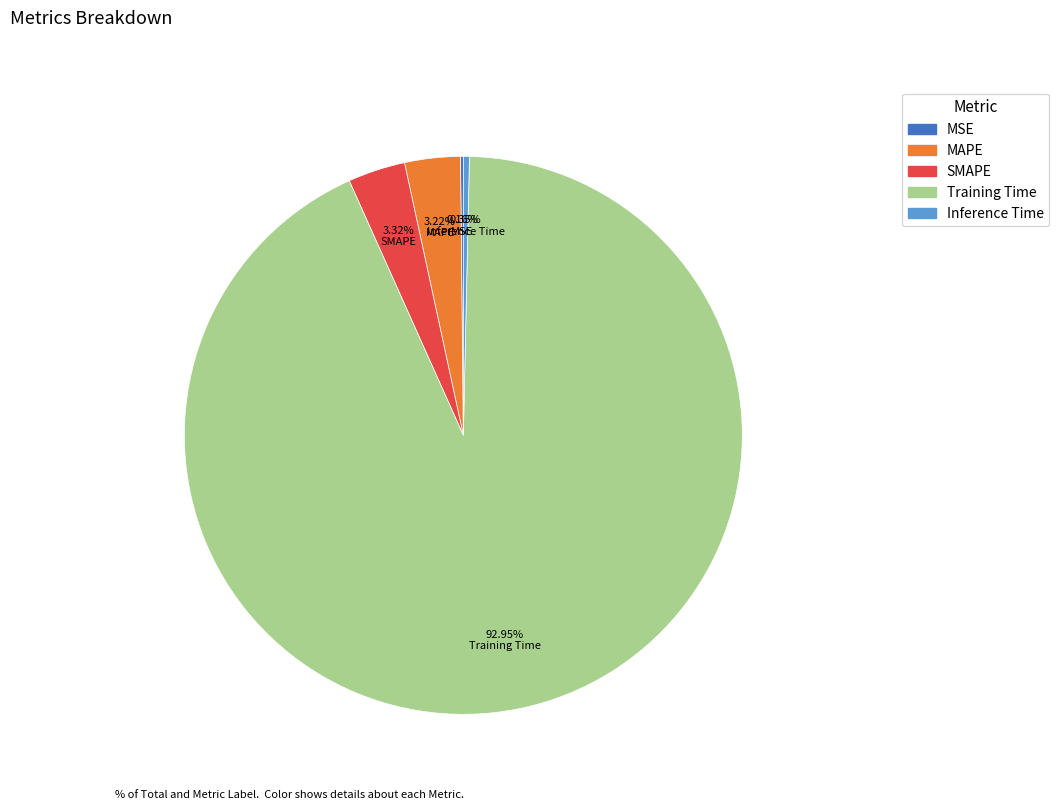

What portion of the pie excludes MAPE?

96.8%